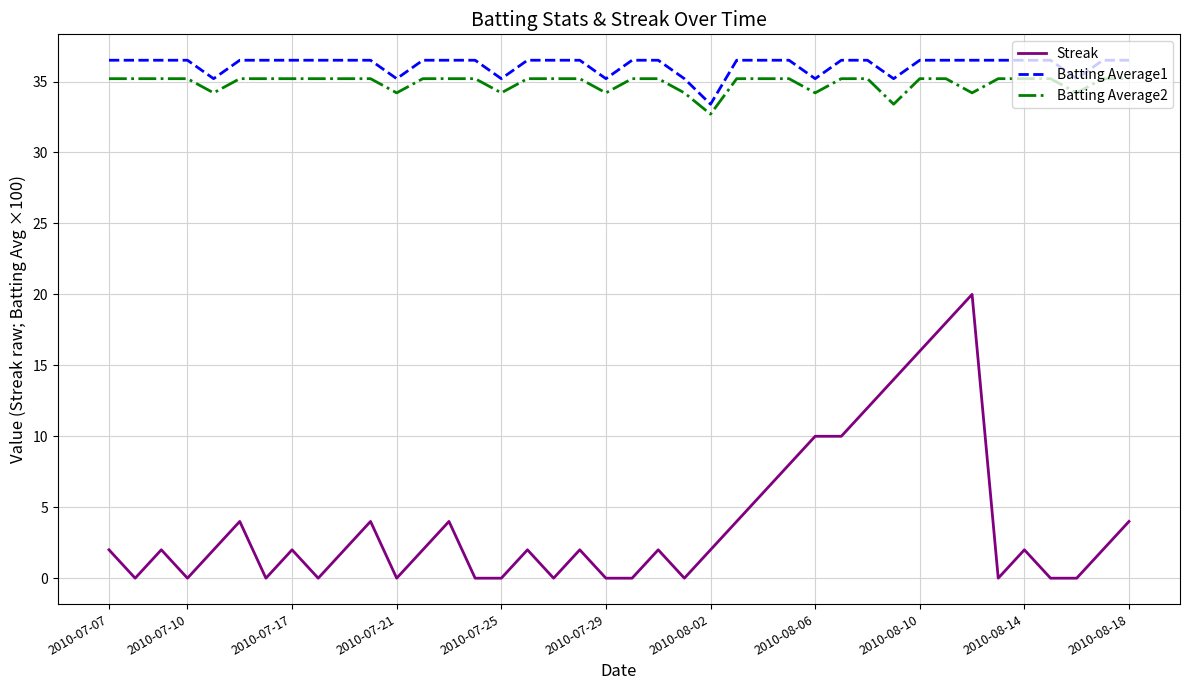

What is the greatest value displayed?

36.5